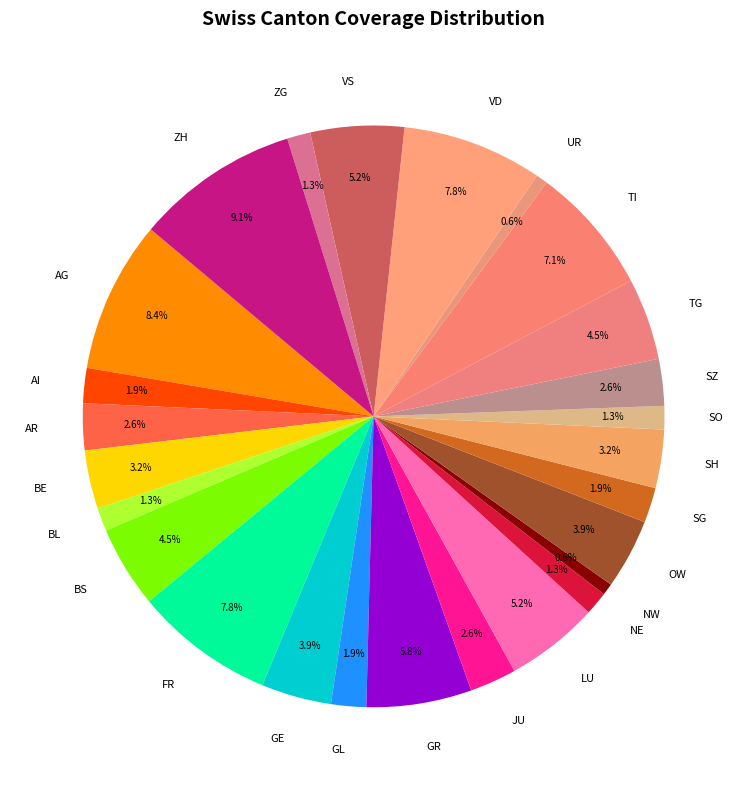

To the nearest percent, what percentage of the pie is TI?

7%